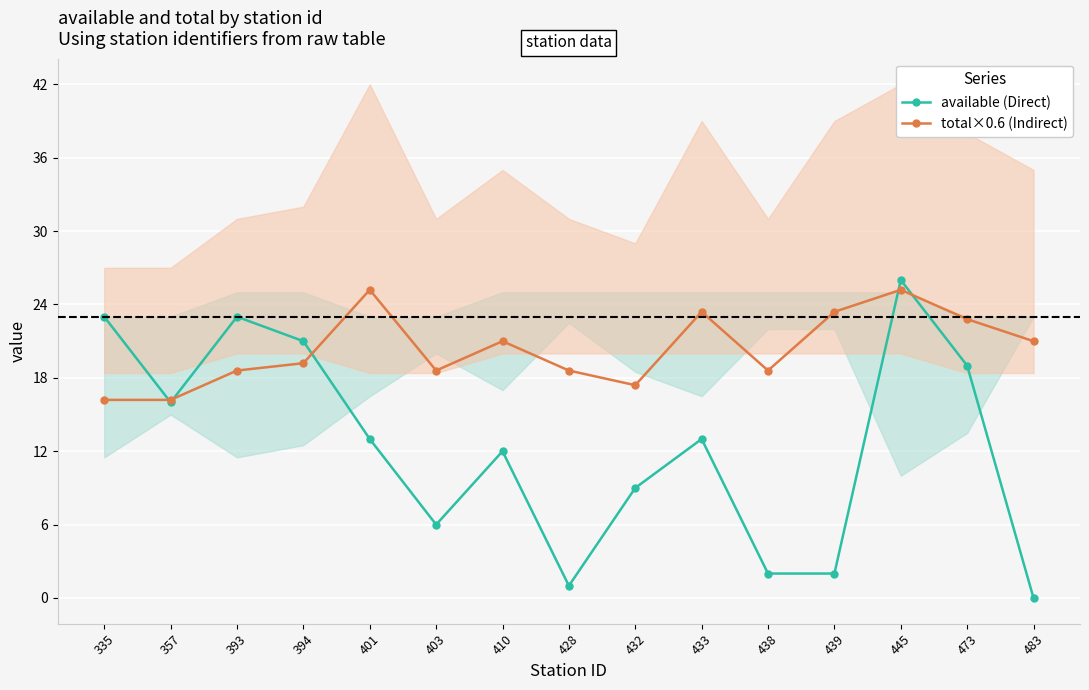

List the series in order of their overall mean, highest first.

total×0.6 (Indirect), available (Direct)